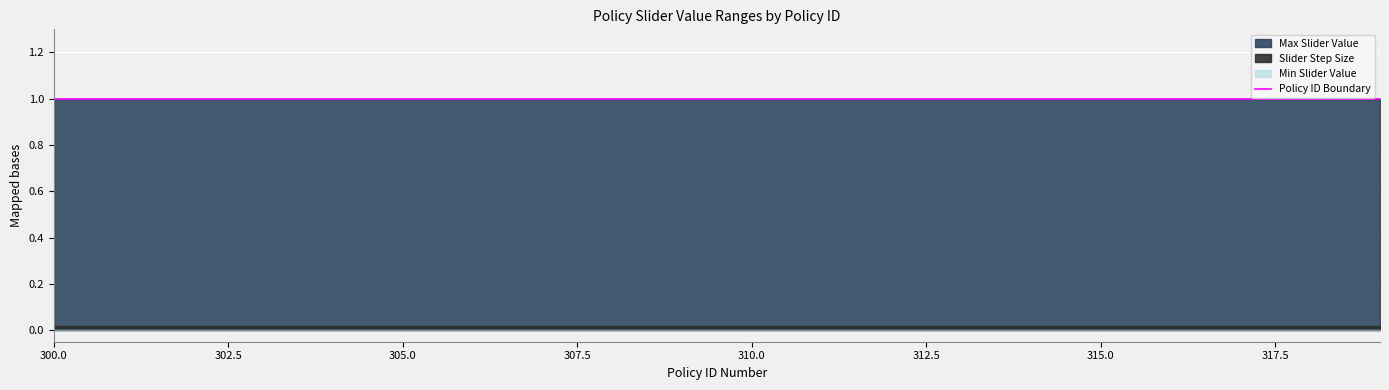

The Min Slider Value series shows 0.0 at 308. True or false?

True